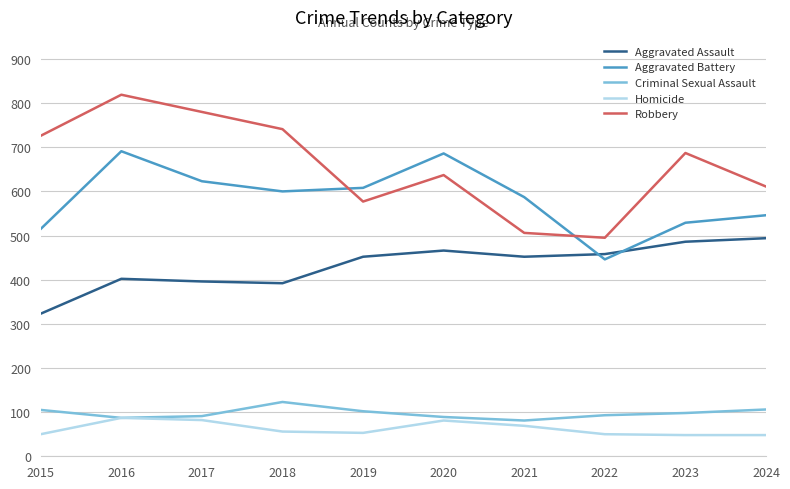

Rank the series at 2018 from highest to lowest value.

Robbery, Aggravated Battery, Aggravated Assault, Criminal Sexual Assault, Homicide